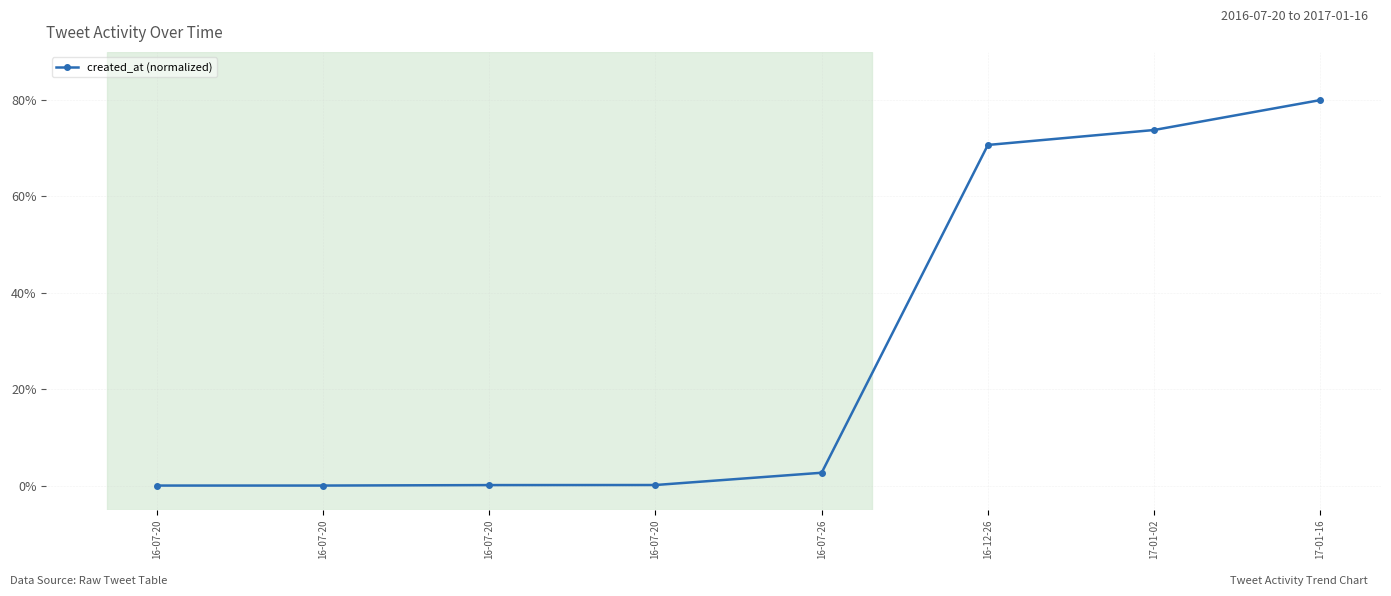

Is this an area chart (filled region under the line)?

No